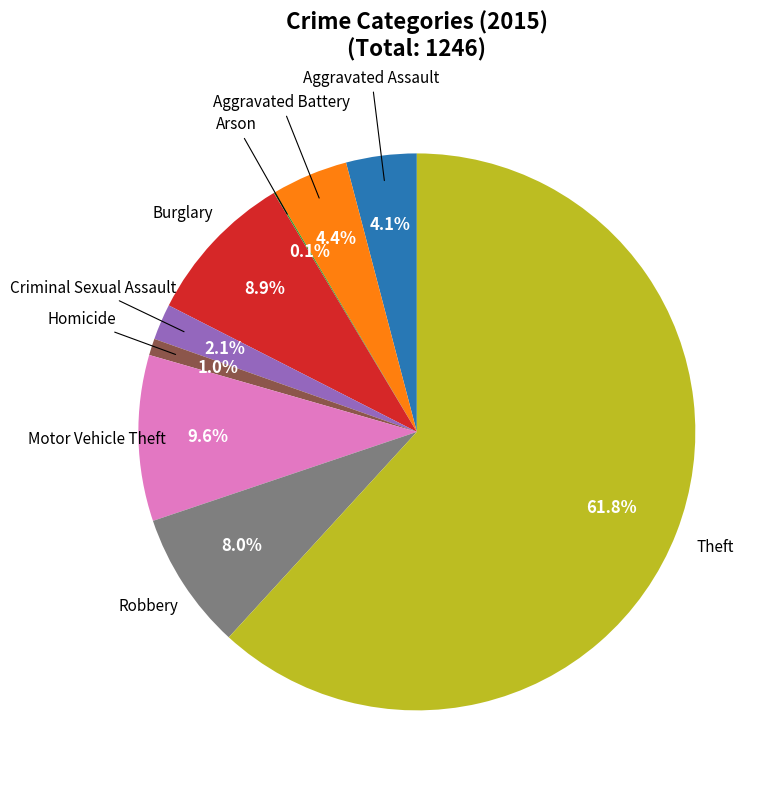

Is there any slice that represents more than half of the pie?

Yes